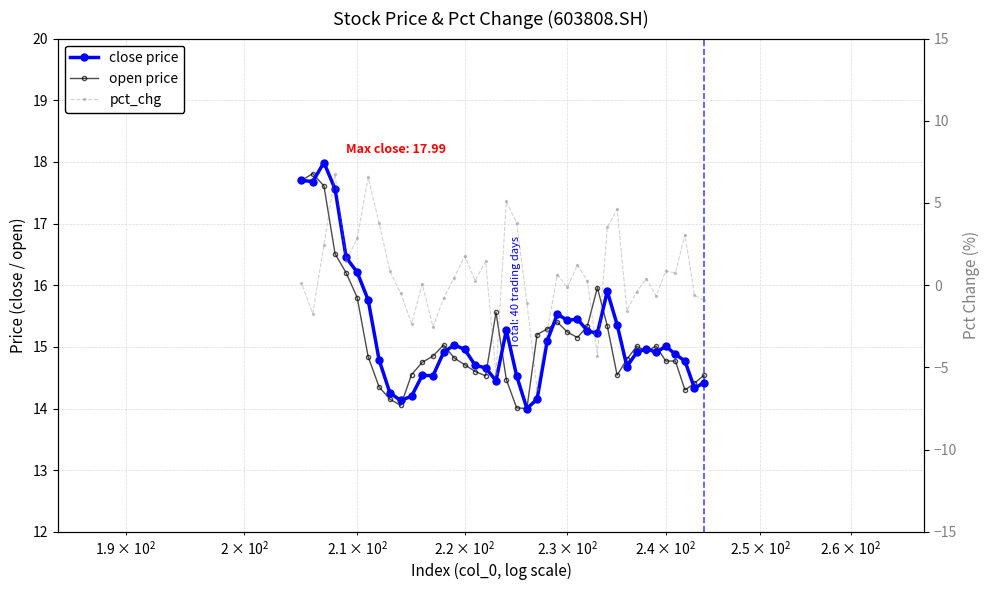

Does the chart have visible grid lines?

Yes